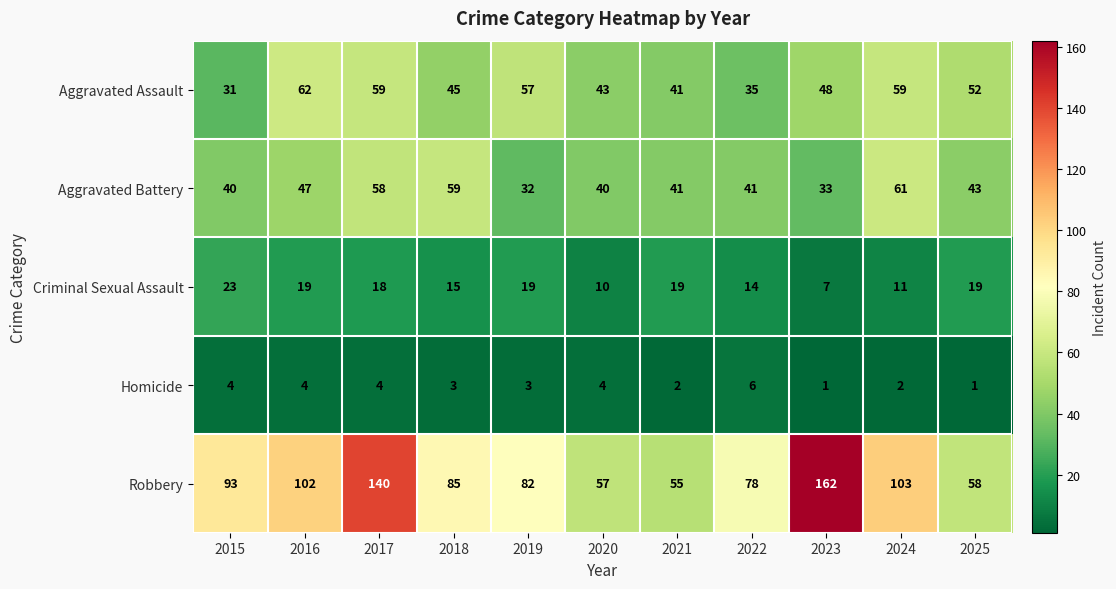

What is the minimum value for Robbery?

55